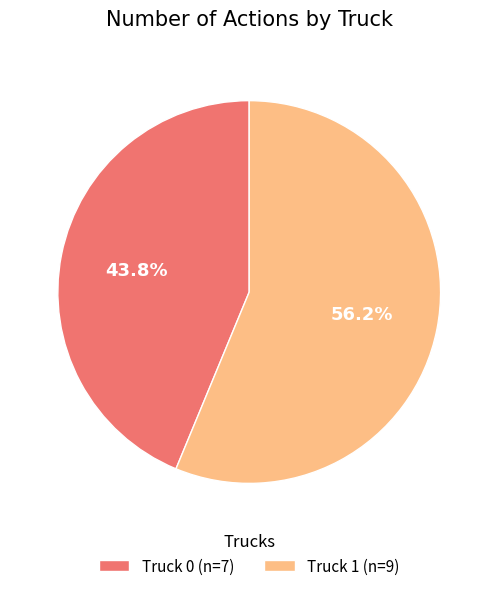

The Truck 1 slice represents 69% of the pie. True or false?

False